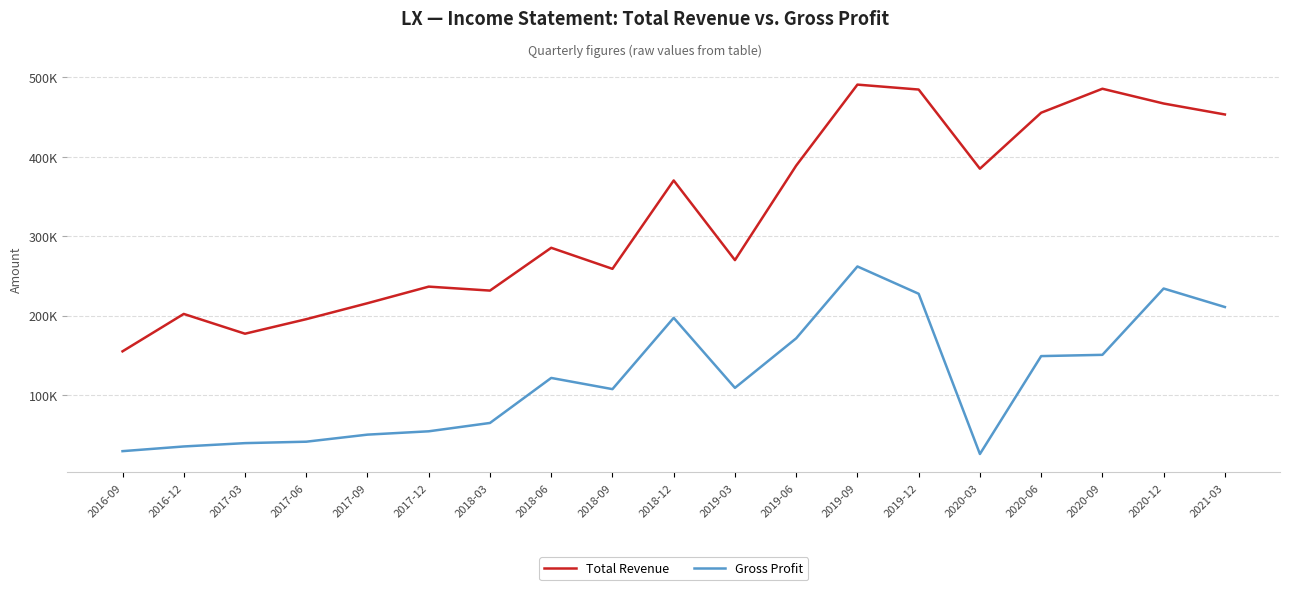

Between 2019-03 and 2020-12, which series saw the biggest shift?

Total Revenue